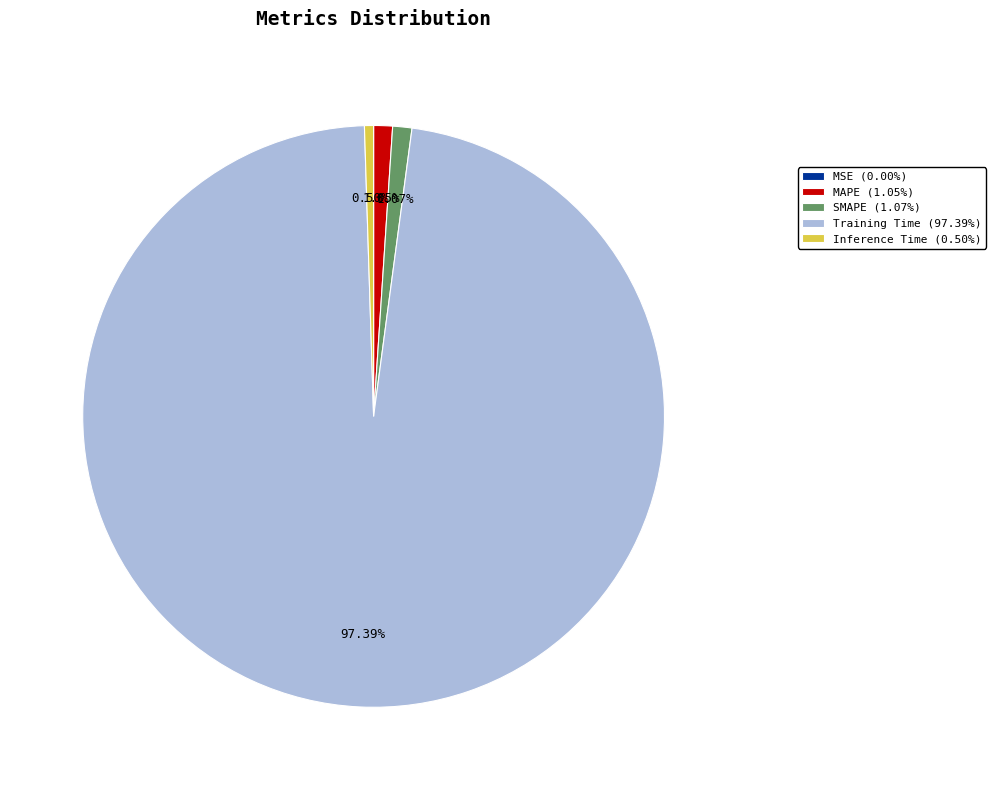

Between Inference Time (0.50%) and Training Time (97.39%), which is larger?

Training Time (97.39%)